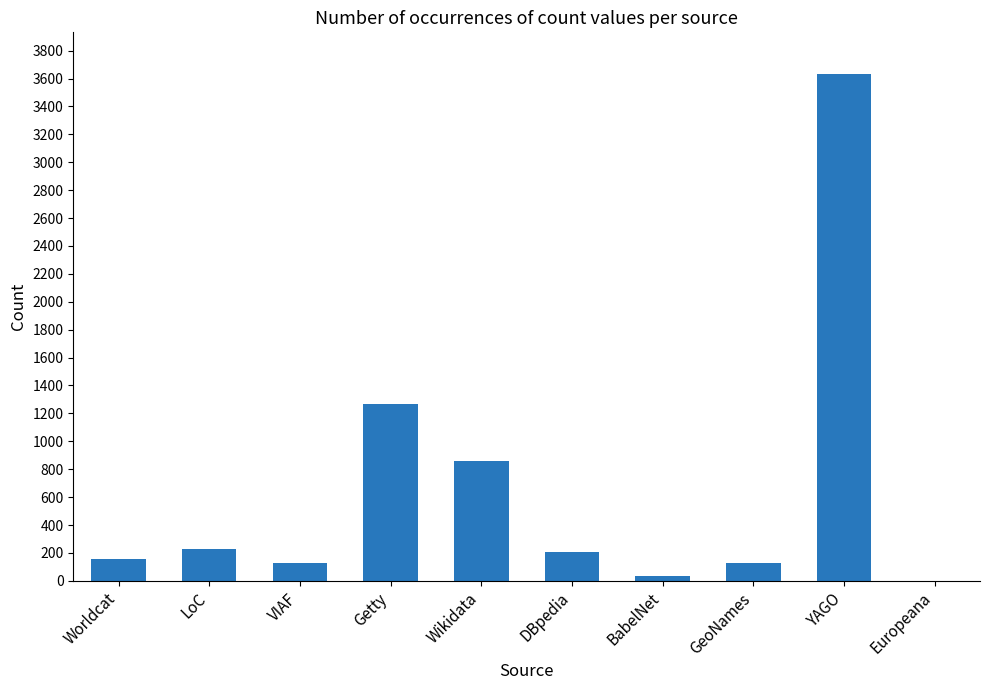

What is the maximum value shown in the chart?

3631